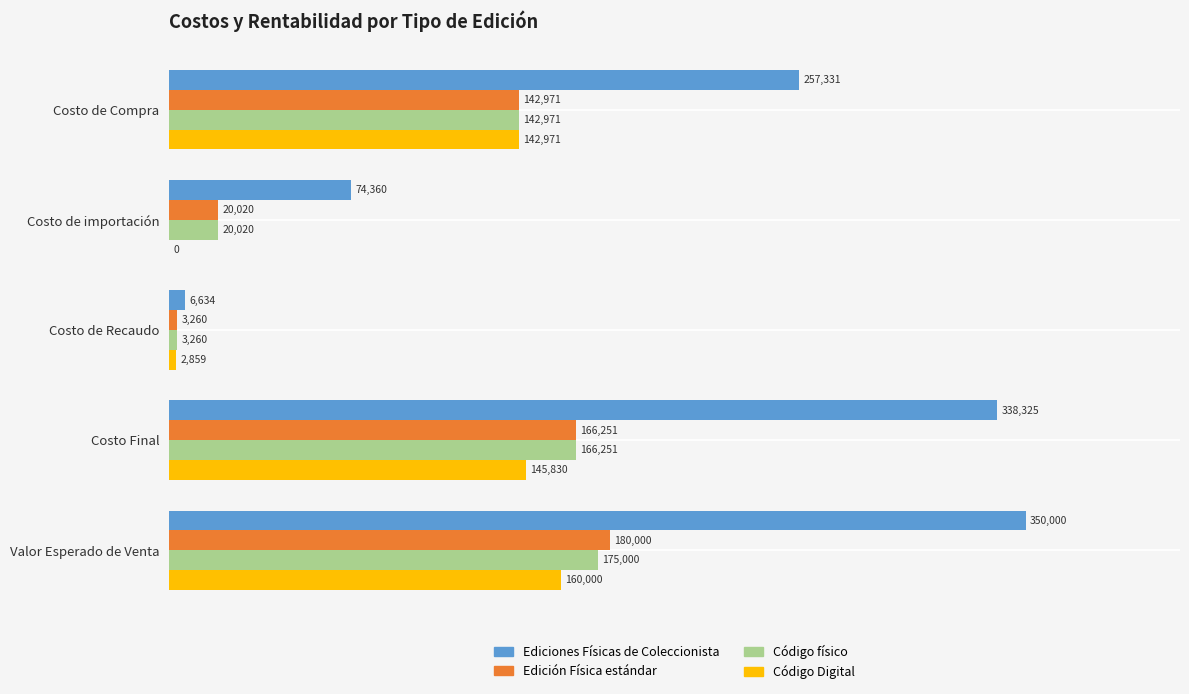

At which category is the sum across all series the highest?

Valor Esperado de Venta